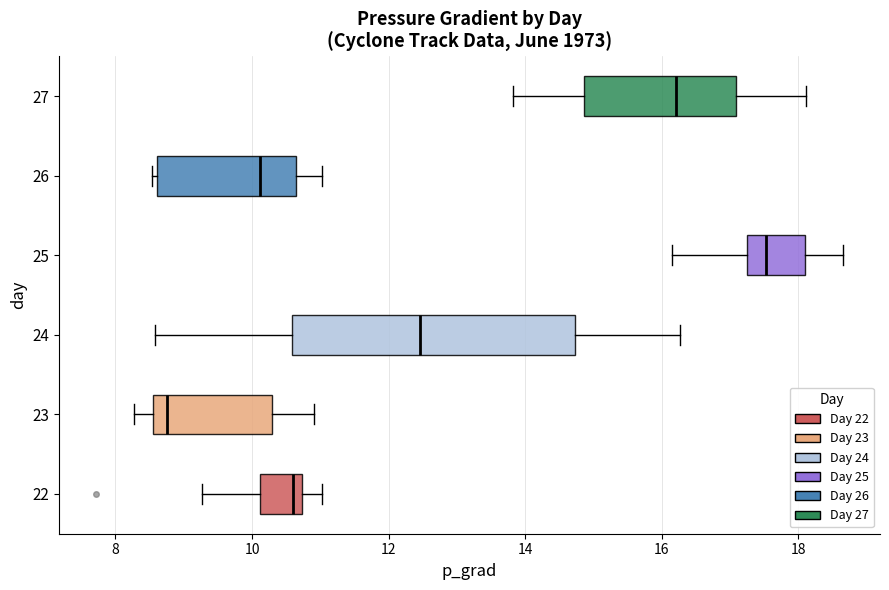

Where does the median line of the box at y = 25 sit on the x-axis? The values are not printed on the chart, so give them approximately, as read against the axis.

17.6